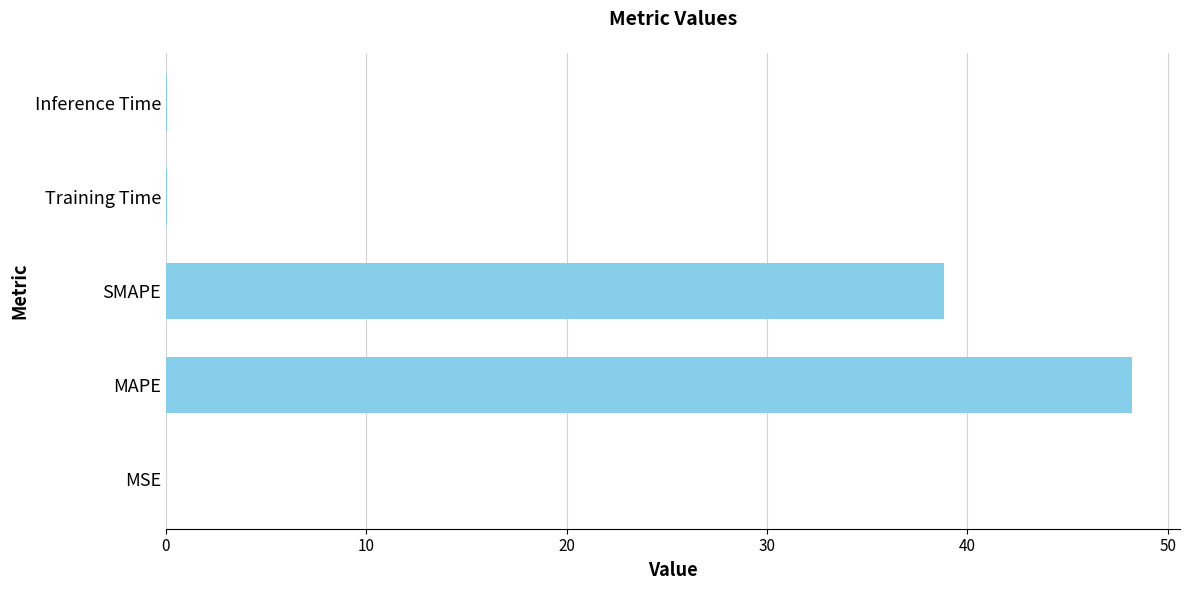

The value at Inference Time is 0.0. True or false?

True